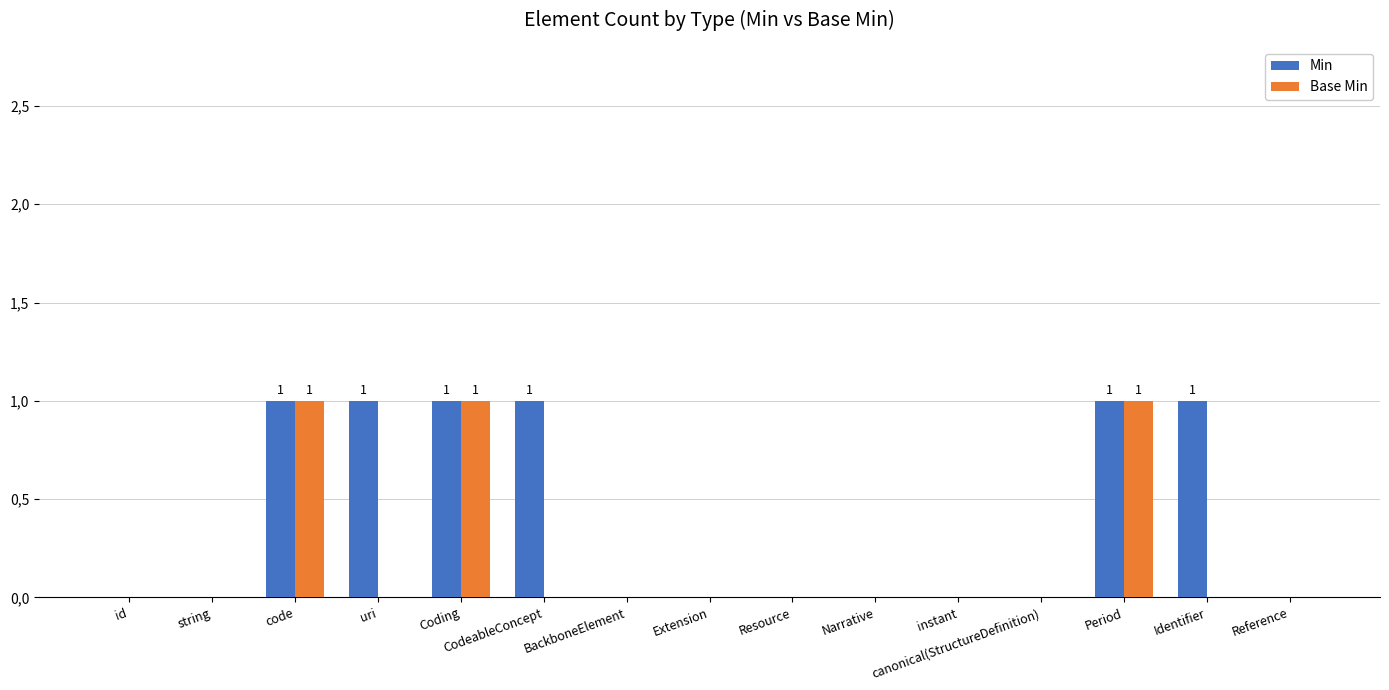

The value of Base Min at Period is 1. True or false?

True